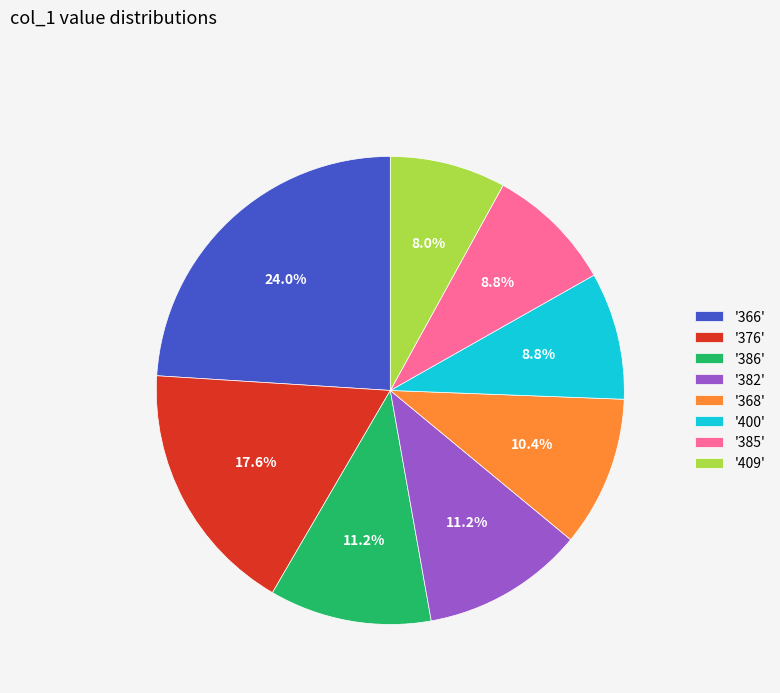

Does '382' account for over 50% of the chart?

No